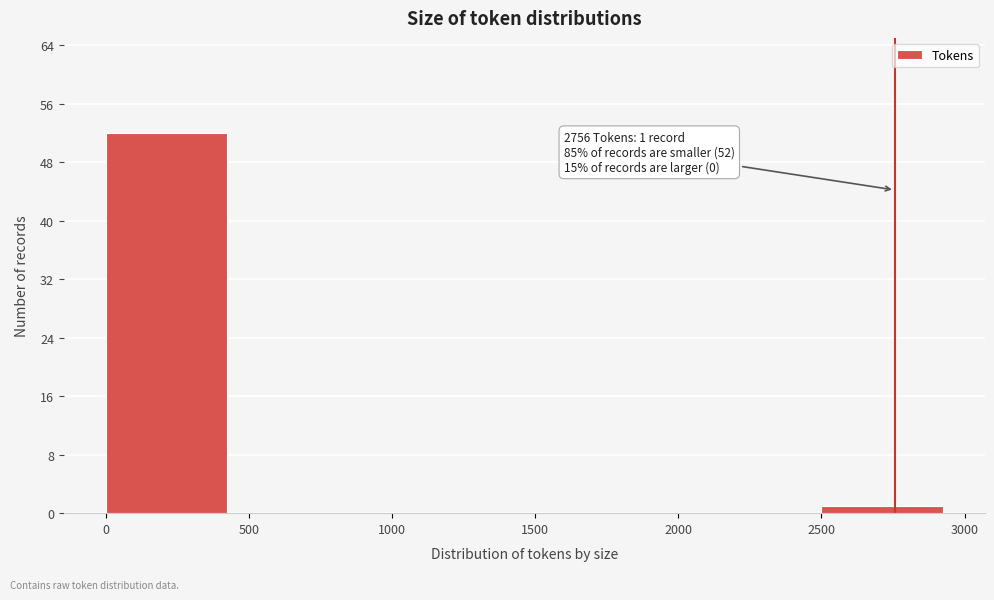

Over which range of the x-axis is the bar tallest?

0 to 500